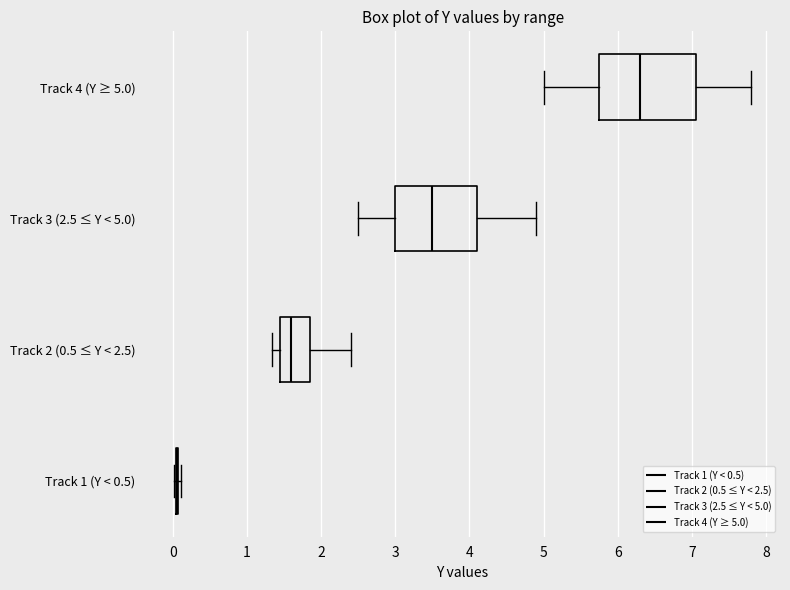

Reading bottom to top, read every box against the x-axis: the position of its median line, the range the box covers, and the ends of its whiskers. The values are not printed on the chart, so give them approximately, as read against the axis.

Track 1 (Y < 0.5): box collapsed to a line at 0.1, whiskers 0.0 to 0.1
Track 2 (0.5 ≤ Y < 2.5): median 1.6, box 1.5 to 1.9, whiskers 1.3 to 2.4
Track 3 (2.5 ≤ Y < 5.0): median 3.5, box 3.0 to 4.1, whiskers 2.5 to 4.9
Track 4 (Y ≥ 5.0): median 6.3, box 5.8 to 7.1, whiskers 5.0 to 7.8